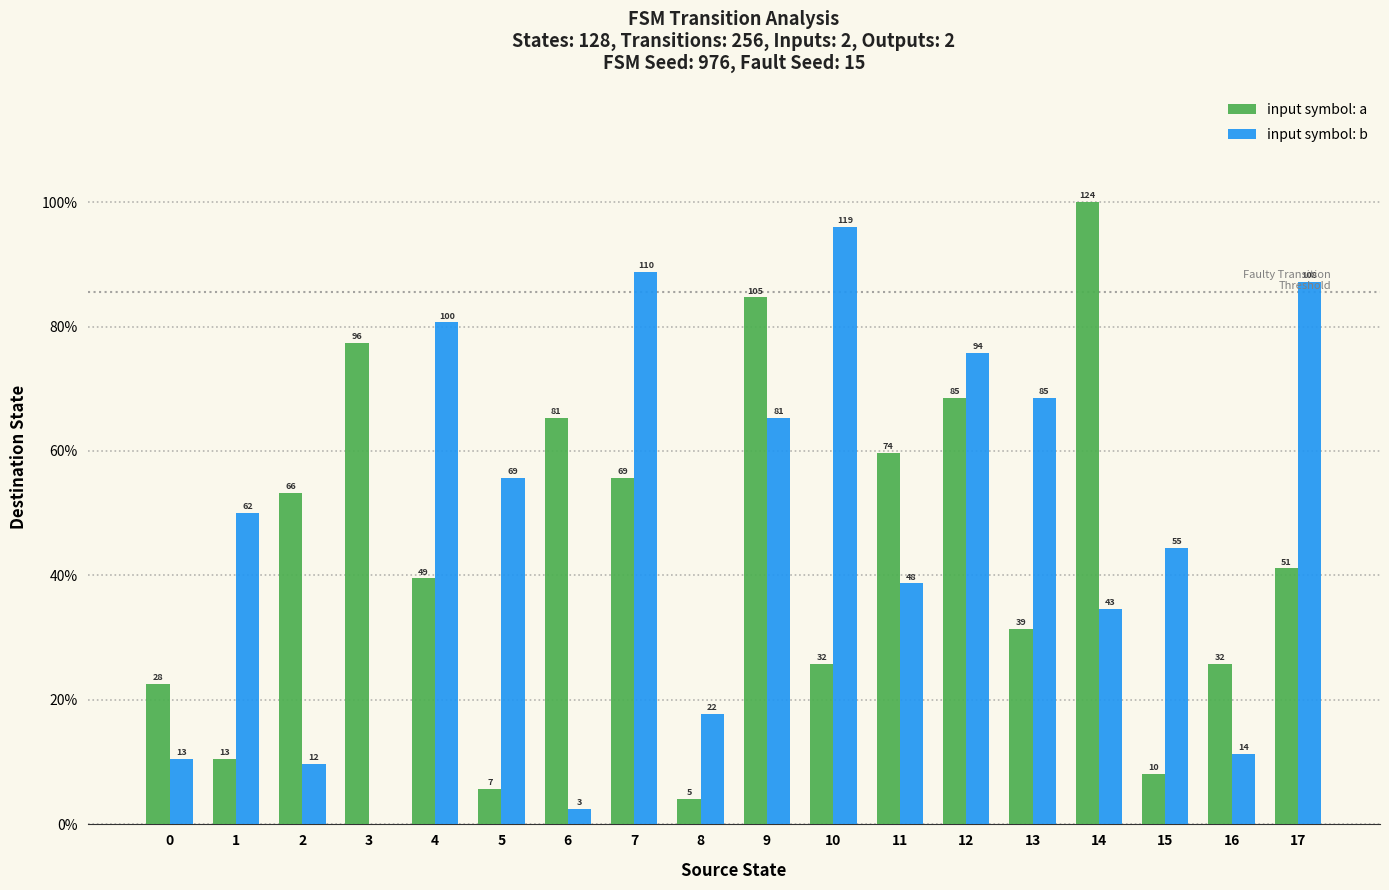

What is the difference between the second highest and second lowest values in the input symbol: b series?

86.3